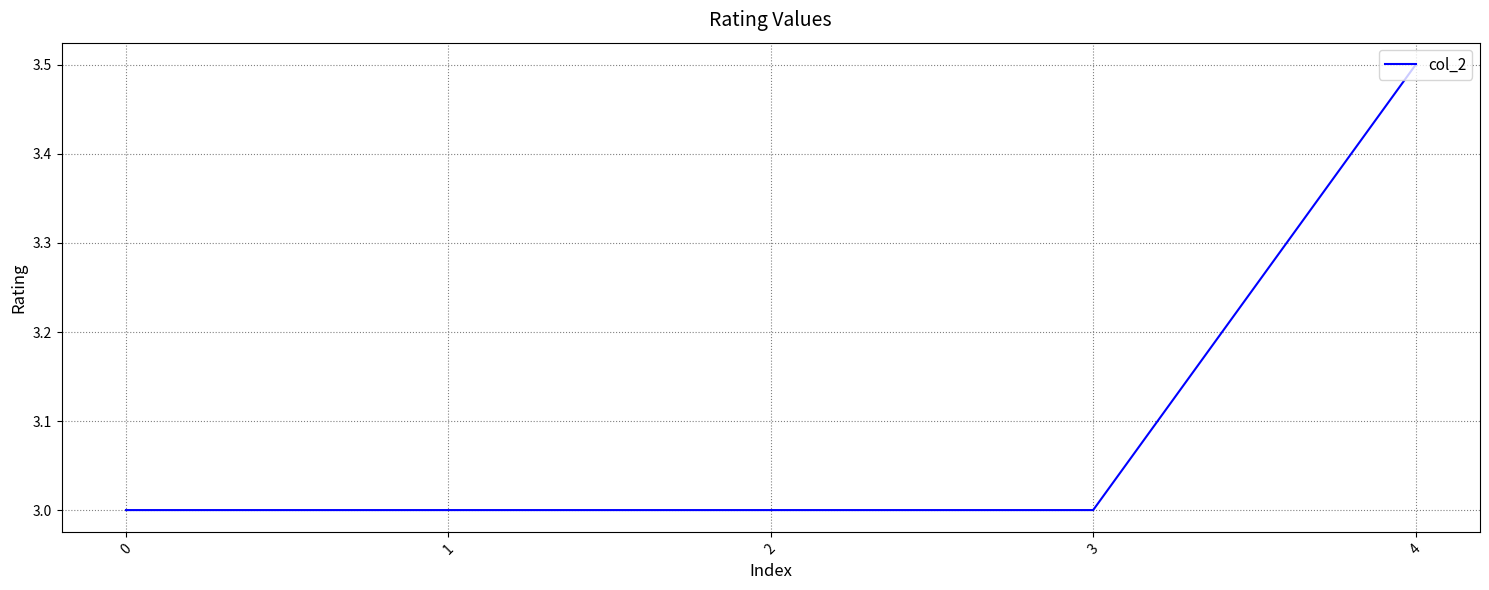

What is the average value?

3.1